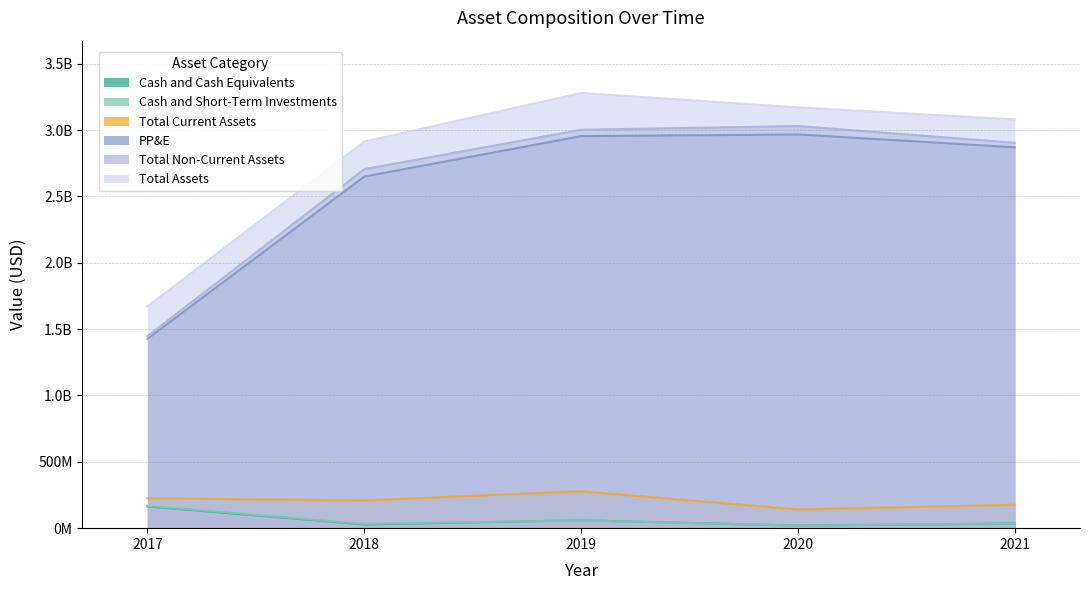

How many data points does each series have?

5